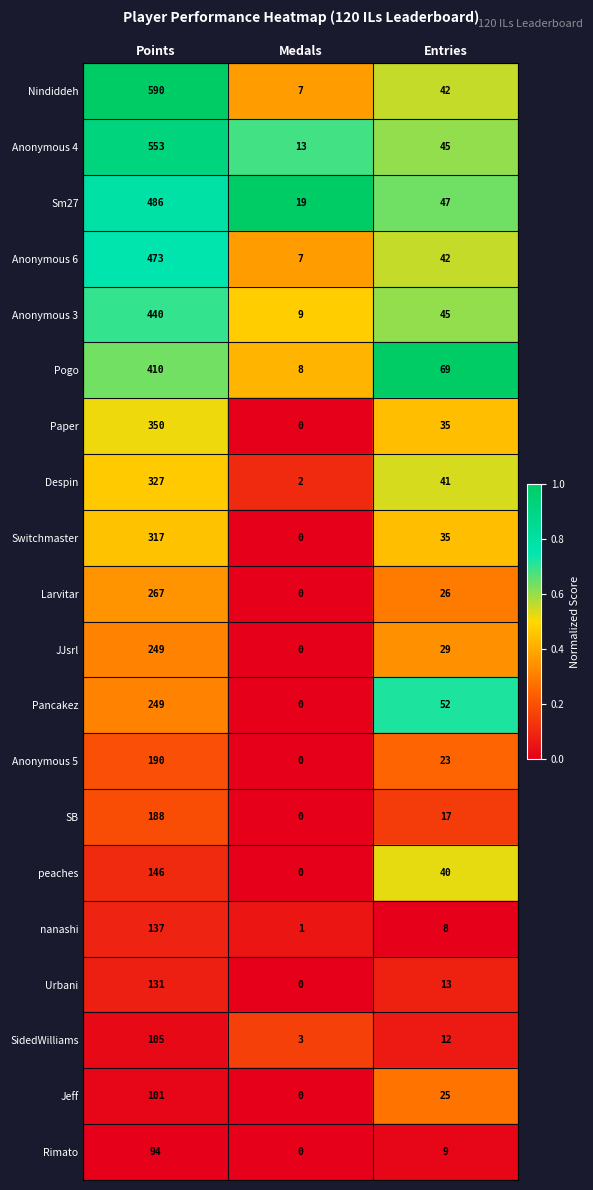

Where is Despin nearest to the value 164?

Entries